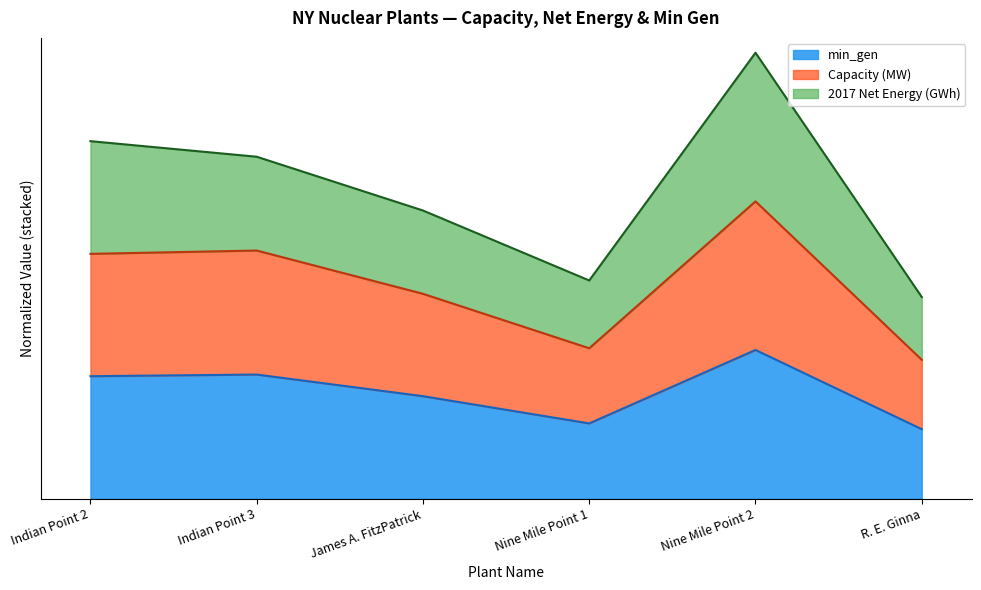

How many interior local valleys does the min_gen series have?

1